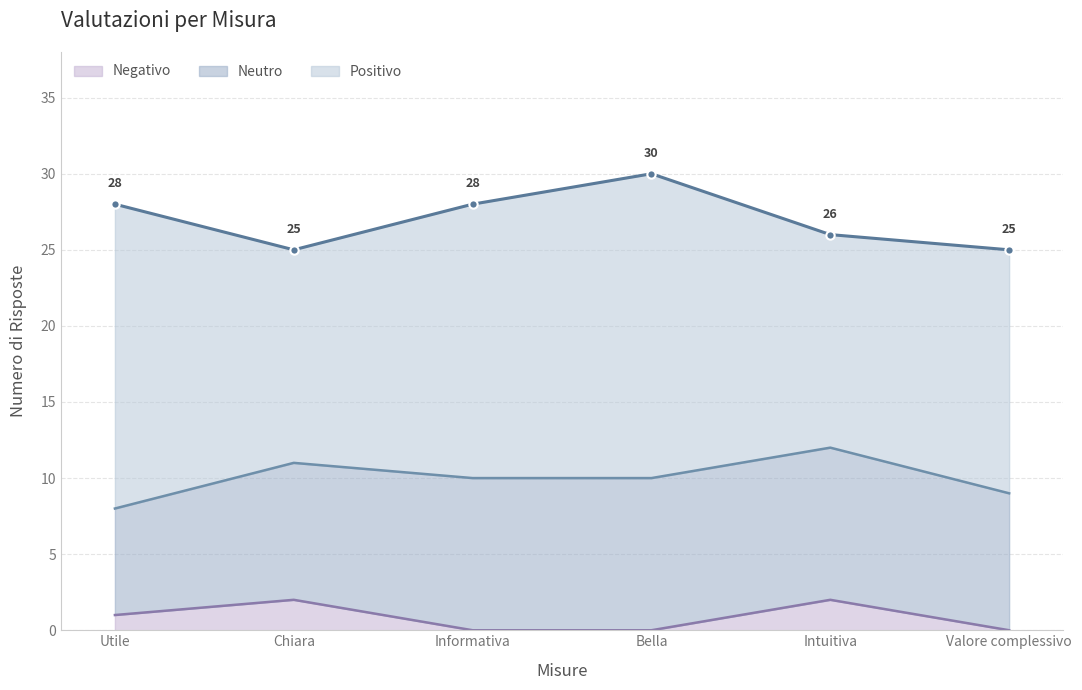

The value of Negativo at Chiara is 2. True or false?

True